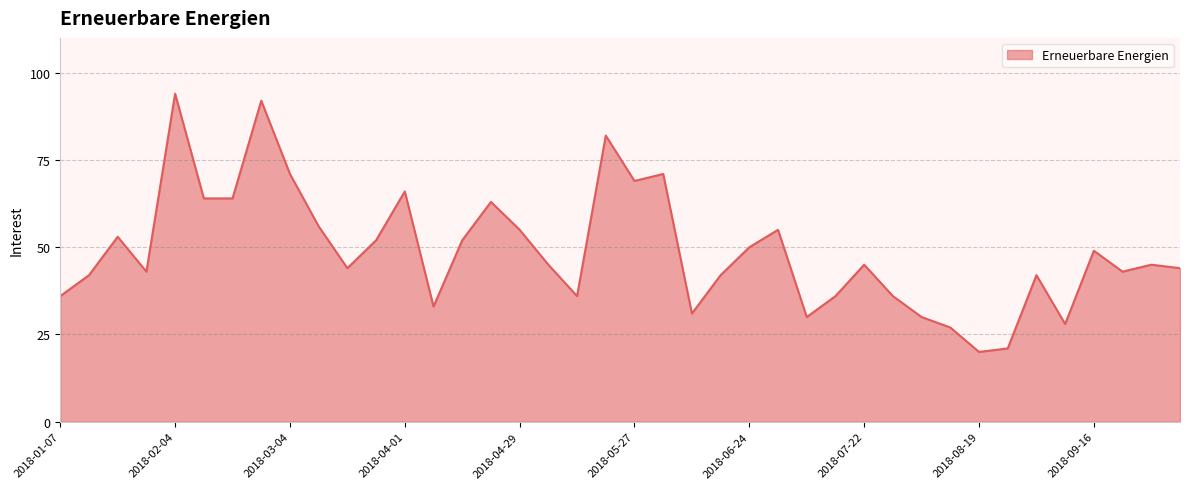

What is the difference between the maximum and minimum values?

74